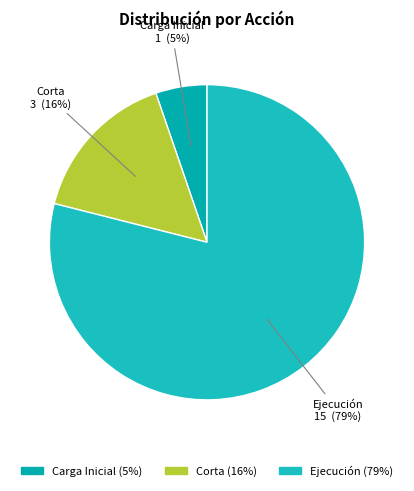

What is the majority slice?

Ejecución